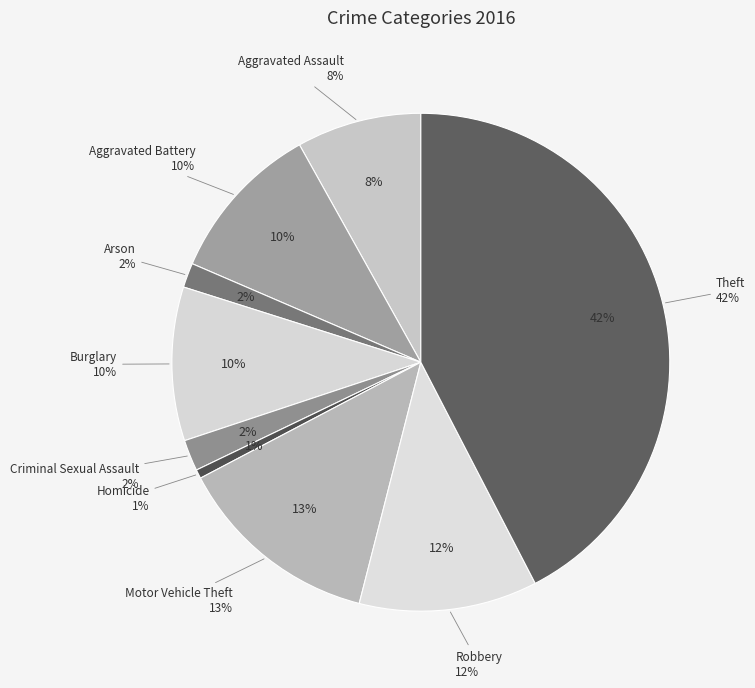

Is there any slice that represents more than half of the pie?

No